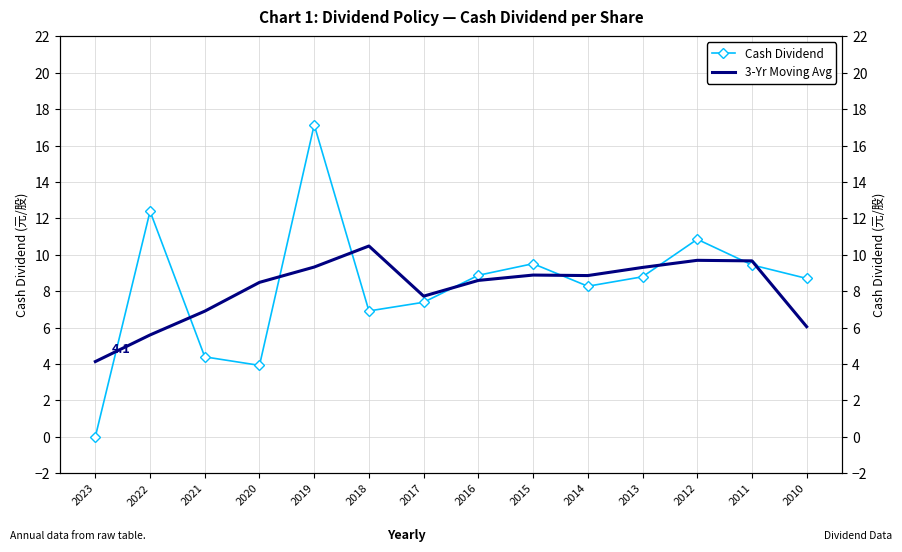

The 3-Yr Moving Avg series shows 9.3 at 2013. True or false?

True